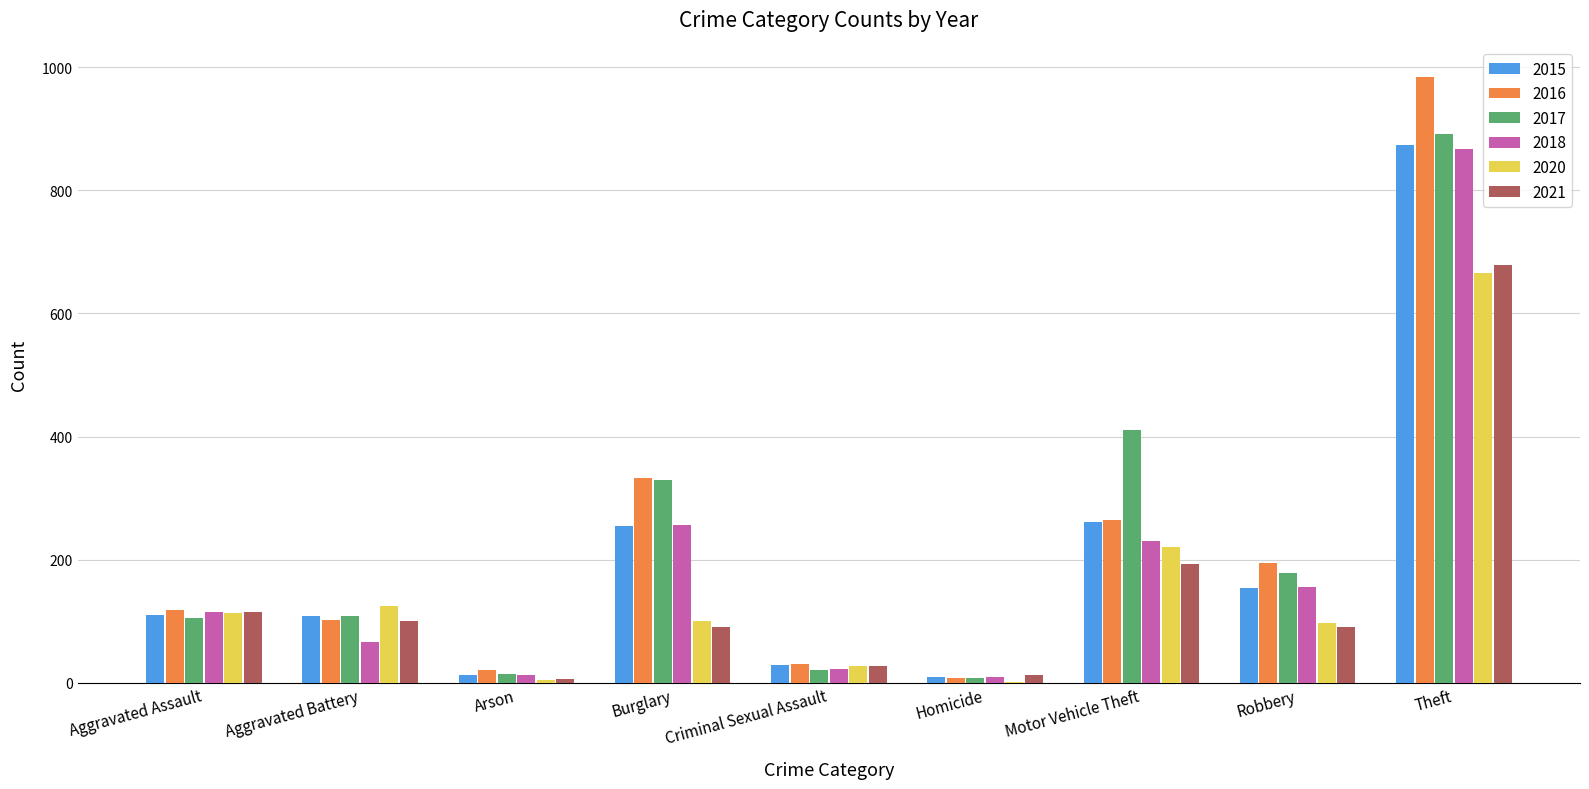

The 2016 series shows 333 at Burglary. True or false?

True